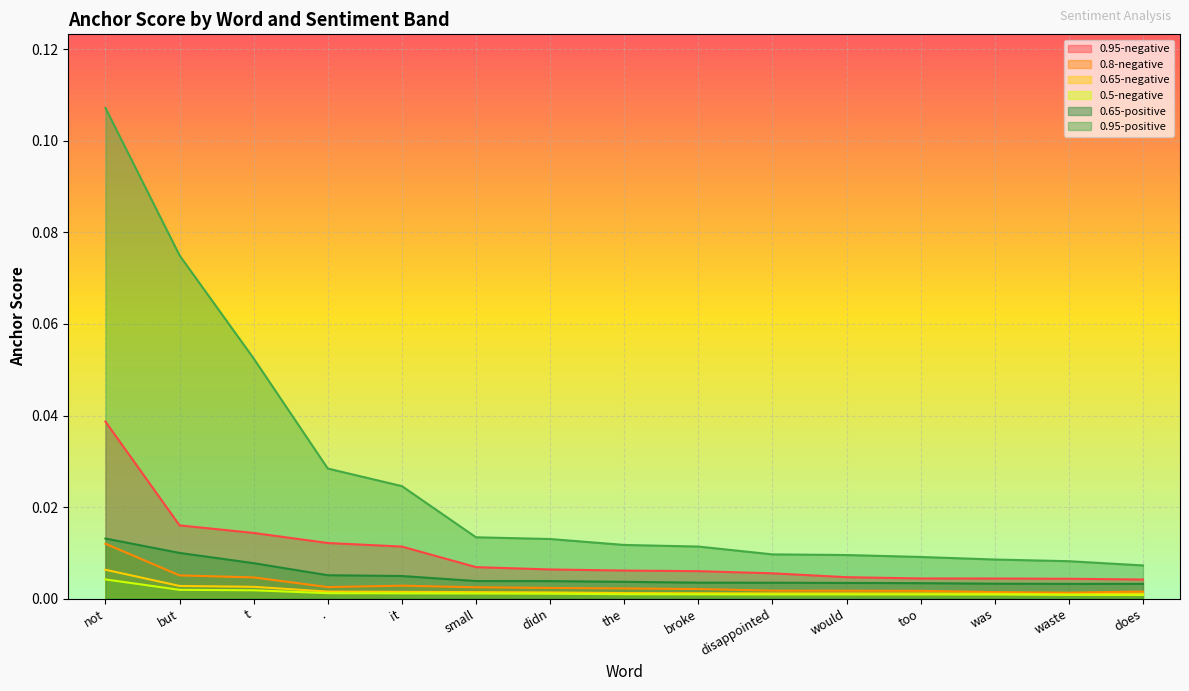

At which label is 0.95-positive closest to 0?

does